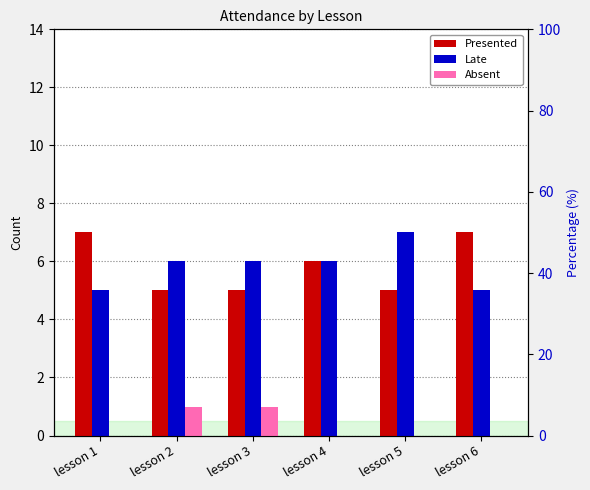

List the series in order of their peak value, lowest first.

Absent, Presented, Late